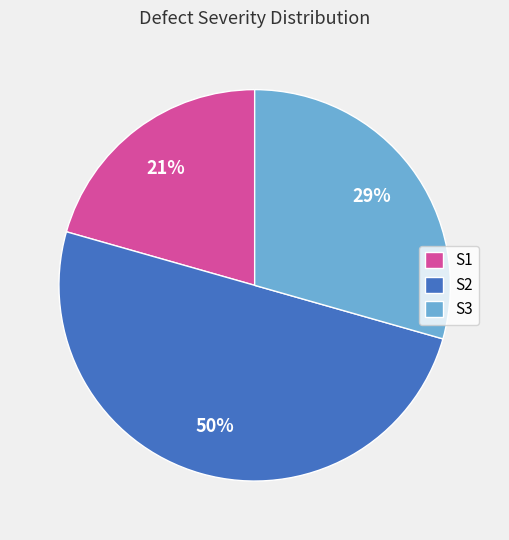

Is it true that S2 is 50% of the pie?

True